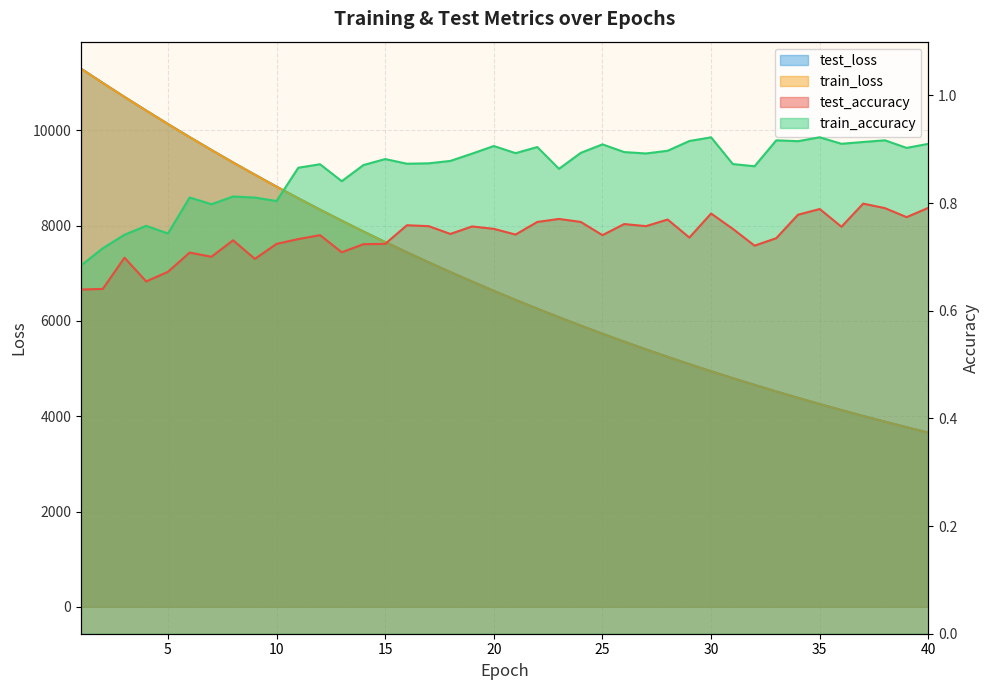

What is the spread (max minus min) of values at 11?

8576.2